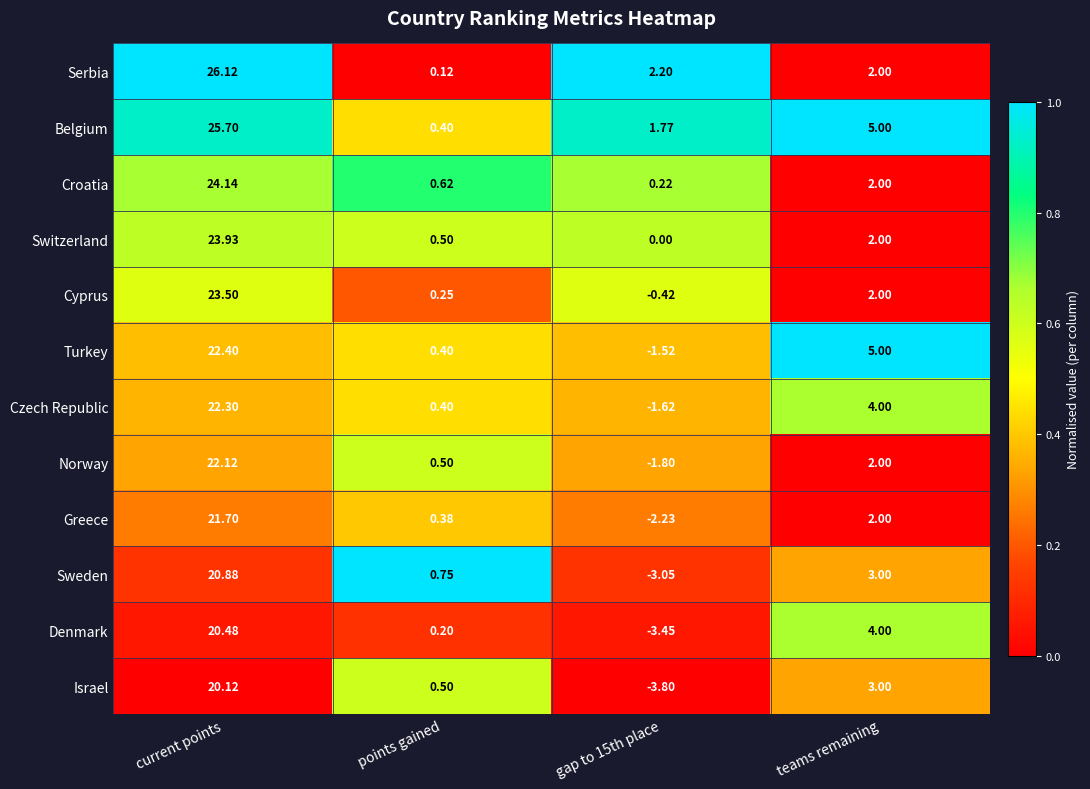

At how many categories does at least one series exceed 0?

4